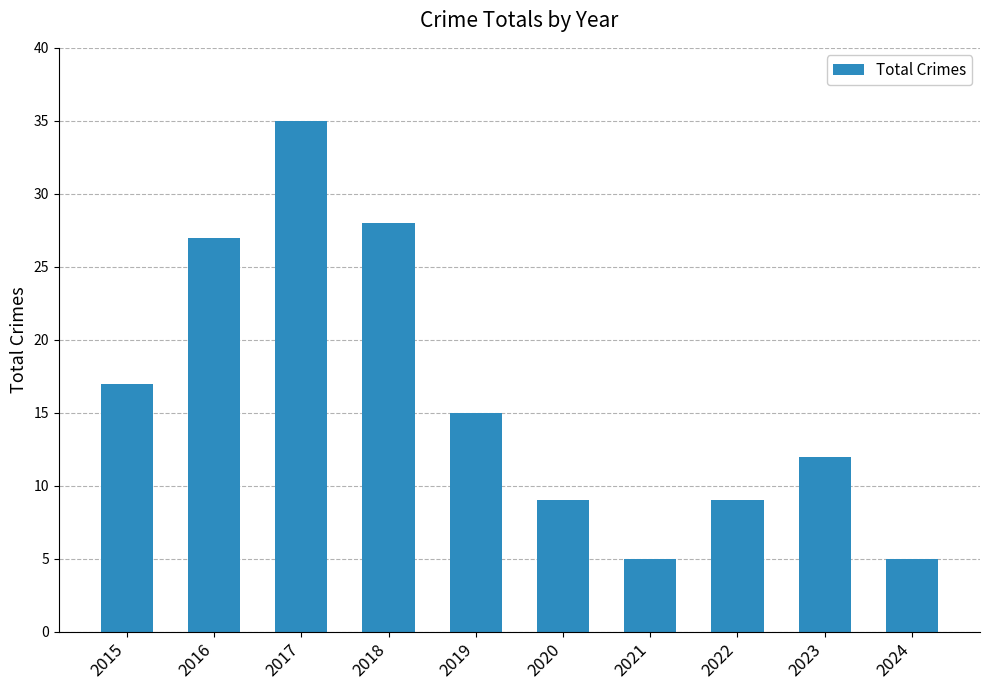

How many data points are less than 15?

5